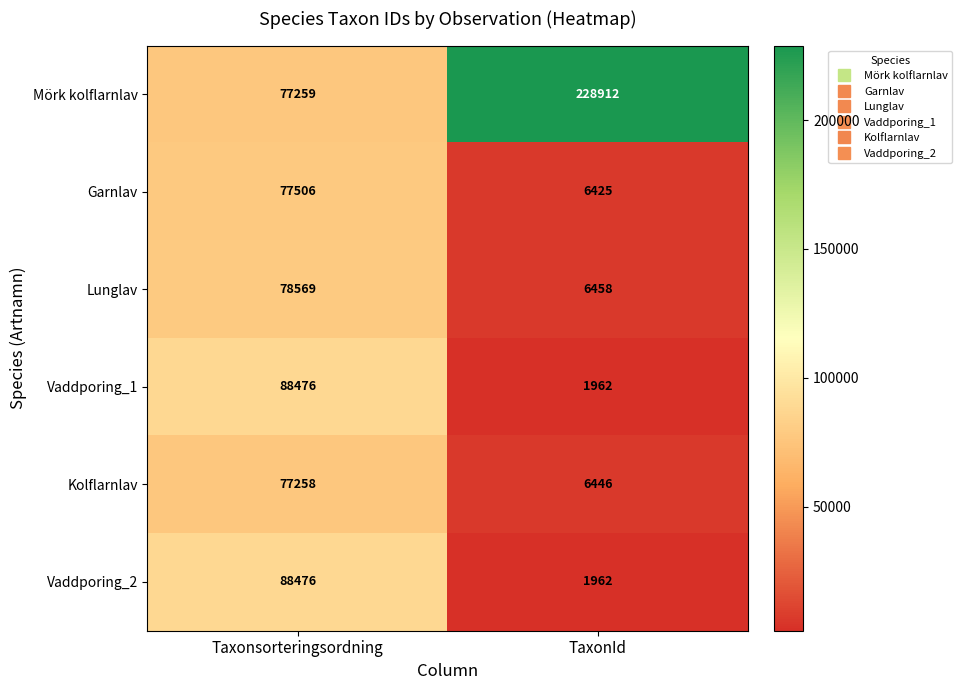

Which label corresponds to the smallest value in the chart?

TaxonId